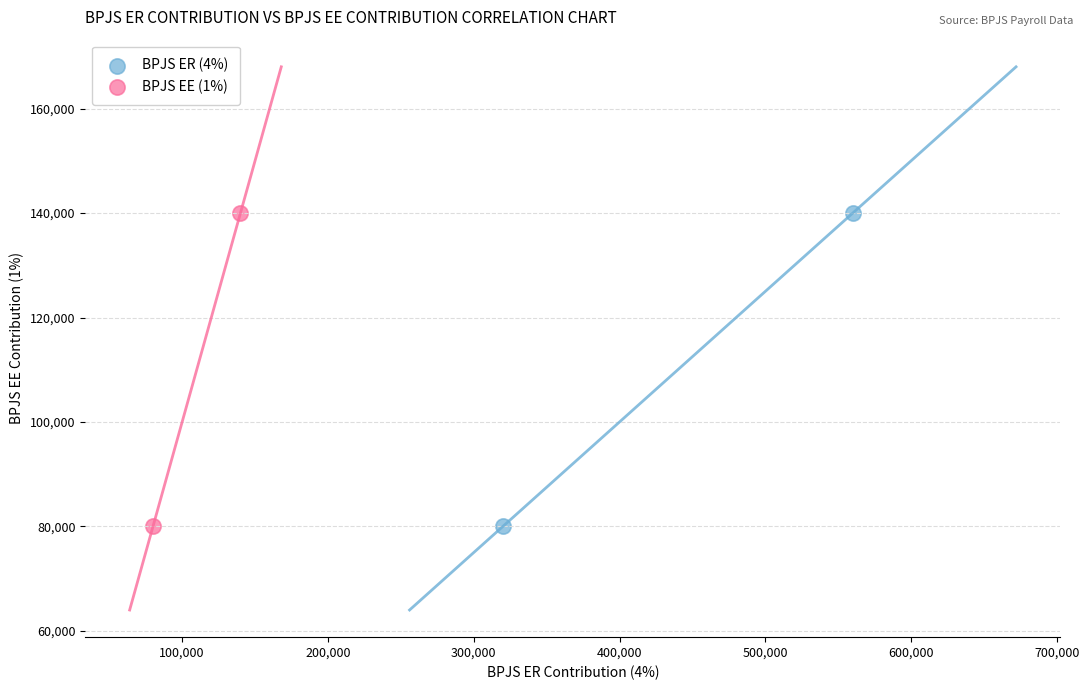

What are all the series names shown in the legend?

BPJS ER (4%), BPJS EE (1%)